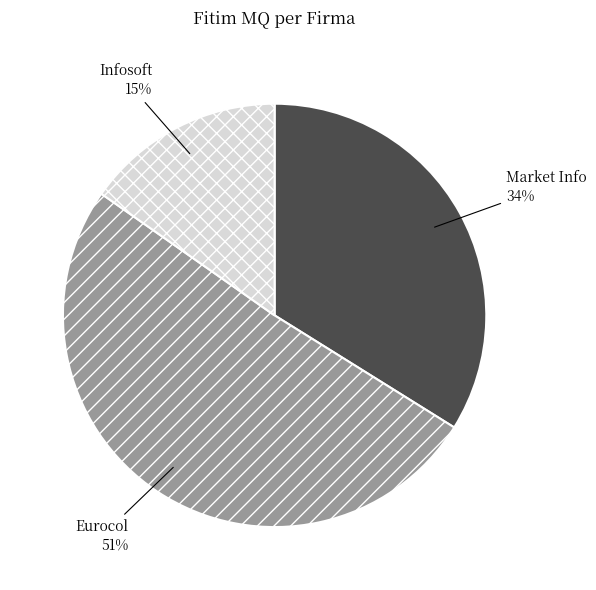

Between Market Info and Infosoft, which is larger?

Market Info